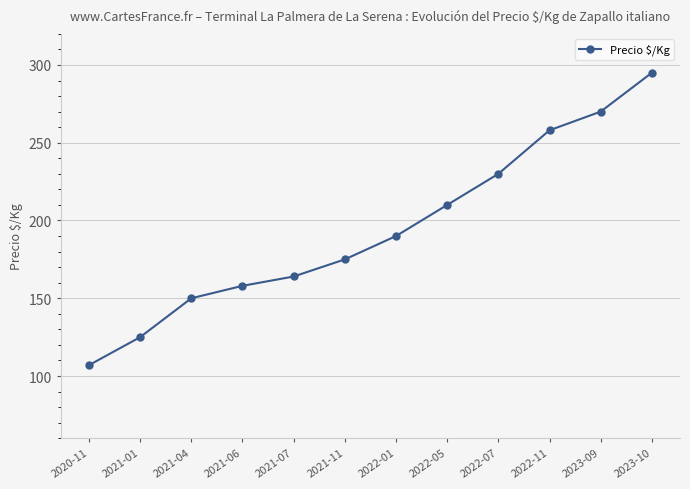

What is the difference between the maximum and minimum values?

188